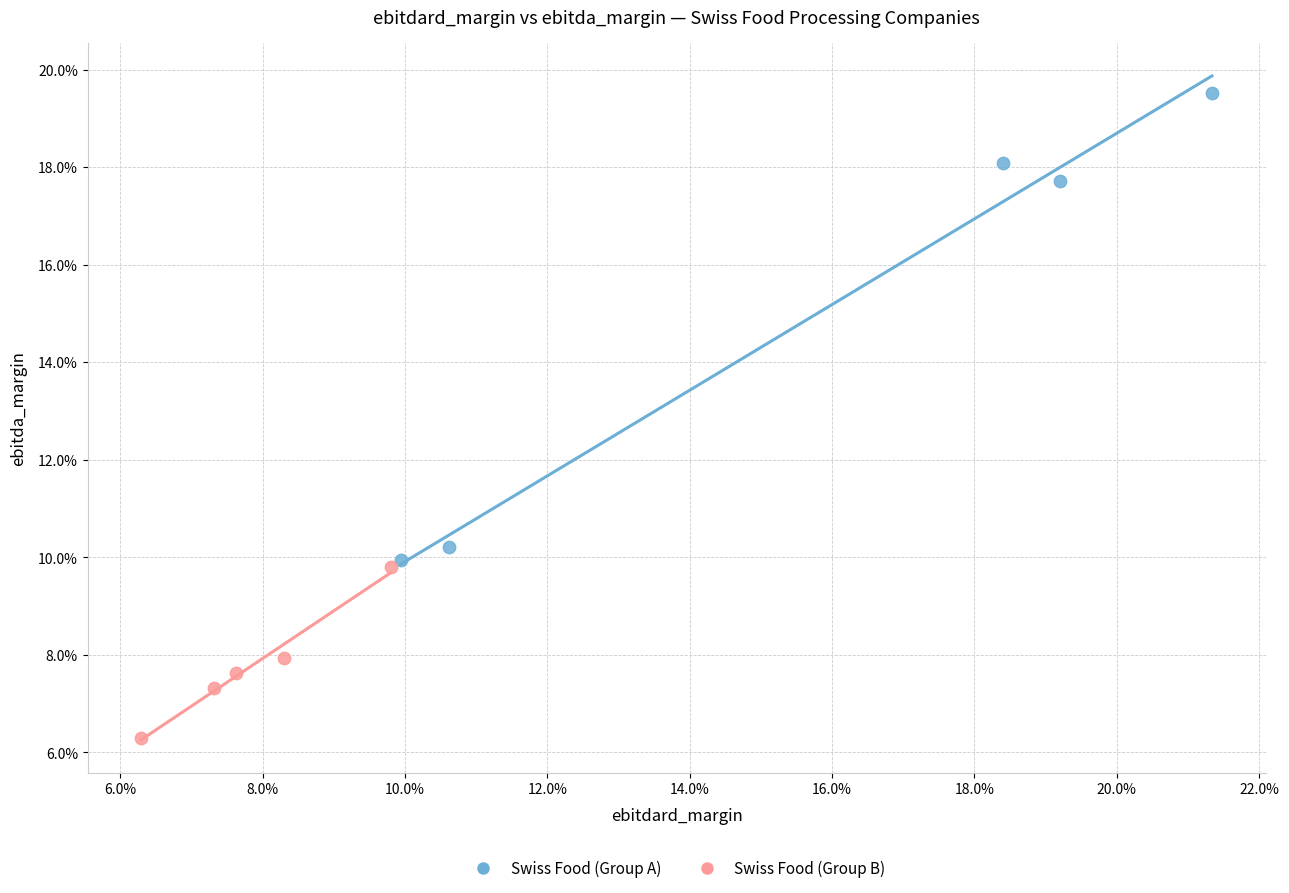

What are all the series names shown in the legend?

Swiss Food (Group A), Swiss Food (Group B)